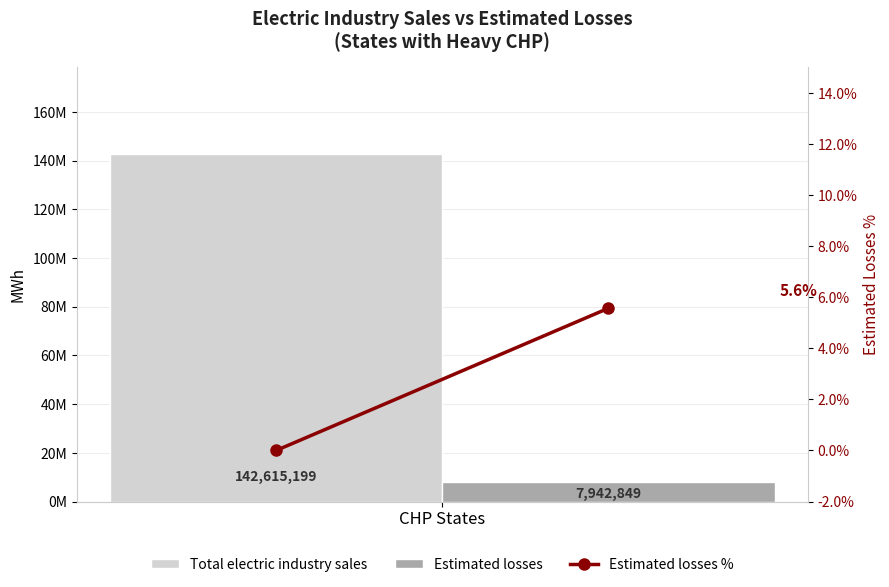

What is the sum of all values?

5.6